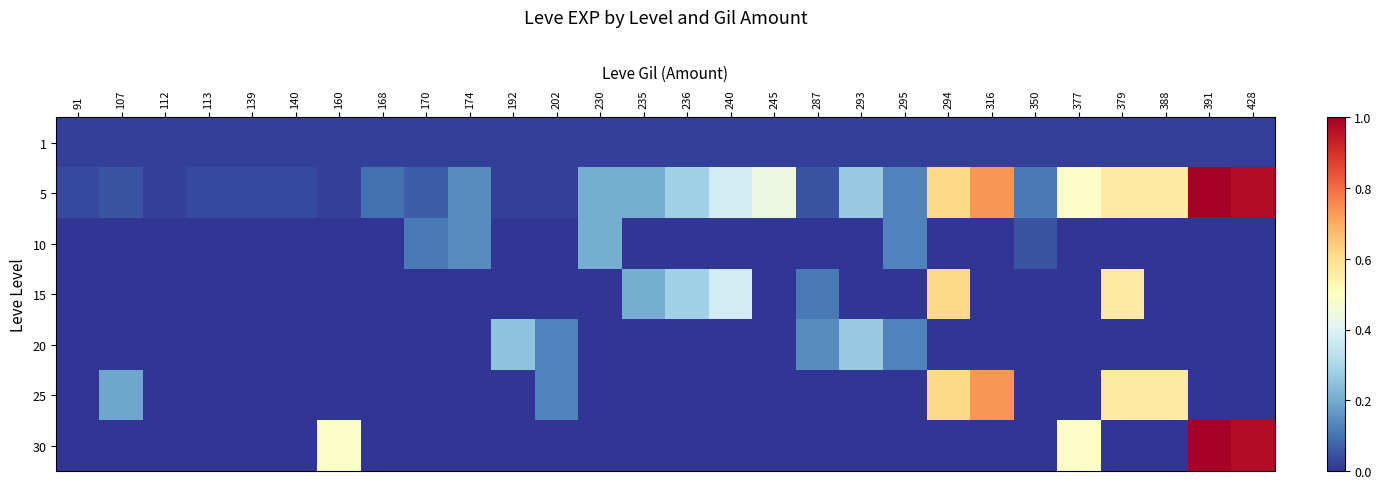

Reading right to left, extract all data points from this chart.

1: 428=0.0	391=0.0	388=0.0	379=0.0	377=0.0	350=0.0	316=0.0	294=0.0	295=0.0	293=0.0	287=0.0	245=0.0	240=0.0	236=0.0	235=0.0	230=0.0	202=0.0	192=0.0	174=0.0	170=0.0	168=0.0	160=0.0	140=0.0	139=0.0	113=0.0	112=0.0	107=0.0	91=0.0
5: 428=1.0	391=1.0	388=0.6	379=0.6	377=0.5	350=0.1	316=0.7	294=0.6	295=0.1	293=0.3	287=0.0	245=0.4	240=0.4	236=0.3	235=0.2	230=0.2	202=0.0	192=0.0	174=0.1	170=0.1	168=0.1	160=0.0	140=0.0	139=0.0	113=0.0	112=0.0	107=0.0	91=0.0
10: 428=0.0	391=0.0	388=0.0	379=0.0	377=0.0	350=0.0	316=0.0	294=0.0	295=0.1	293=0.0	287=0.0	245=0.0	240=0.0	236=0.0	235=0.0	230=0.2	202=0.0	192=0.0	174=0.1	170=0.1	168=0.0	160=0.0	140=0.0	139=0.0	113=0.0	112=0.0	107=0.0	91=0.0
15: 428=0.0	391=0.0	388=0.0	379=0.6	377=0.0	350=0.0	316=0.0	294=0.6	295=0.0	293=0.0	287=0.1	245=0.0	240=0.4	236=0.3	235=0.2	230=0.0	202=0.0	192=0.0	174=0.0	170=0.0	168=0.0	160=0.0	140=0.0	139=0.0	113=0.0	112=0.0	107=0.0	91=0.0
20: 428=0.0	391=0.0	388=0.0	379=0.0	377=0.0	350=0.0	316=0.0	294=0.0	295=0.1	293=0.3	287=0.1	245=0.0	240=0.0	236=0.0	235=0.0	230=0.0	202=0.1	192=0.2	174=0.0	170=0.0	168=0.0	160=0.0	140=0.0	139=0.0	113=0.0	112=0.0	107=0.0	91=0.0
25: 428=0.0	391=0.0	388=0.6	379=0.6	377=0.0	350=0.0	316=0.7	294=0.6	295=0.0	293=0.0	287=0.0	245=0.0	240=0.0	236=0.0	235=0.0	230=0.0	202=0.1	192=0.0	174=0.0	170=0.0	168=0.0	160=0.0	140=0.0	139=0.0	113=0.0	112=0.0	107=0.2	91=0.0
30: 428=1.0	391=1.0	388=0.0	379=0.0	377=0.5	350=0.0	316=0.0	294=0.0	295=0.0	293=0.0	287=0.0	245=0.0	240=0.0	236=0.0	235=0.0	230=0.0	202=0.0	192=0.0	174=0.0	170=0.0	168=0.0	160=0.5	140=0.0	139=0.0	113=0.0	112=0.0	107=0.0	91=0.0